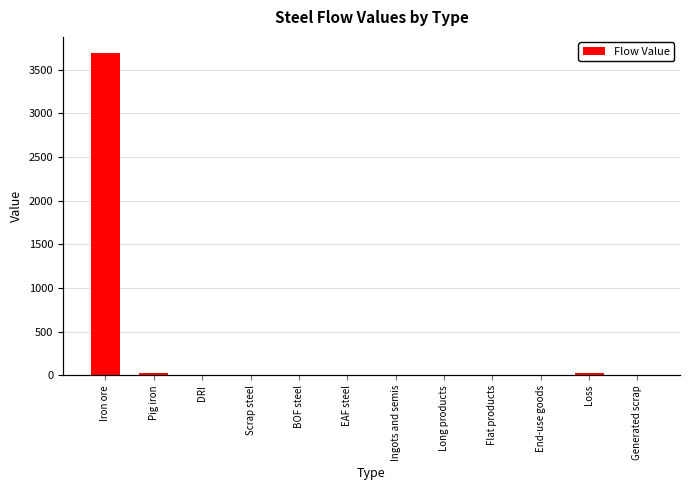

What is the average value?

311.4